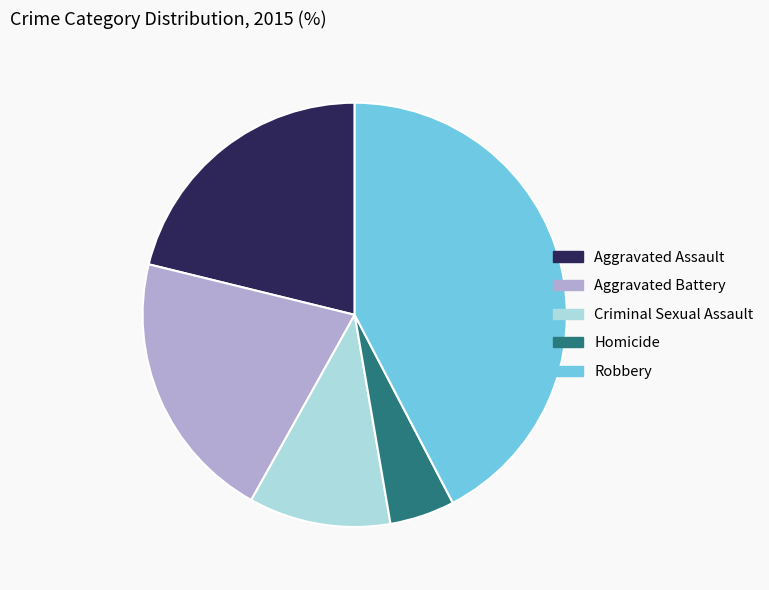

Do Aggravated Battery and Homicide together represent more than half of the pie?

No